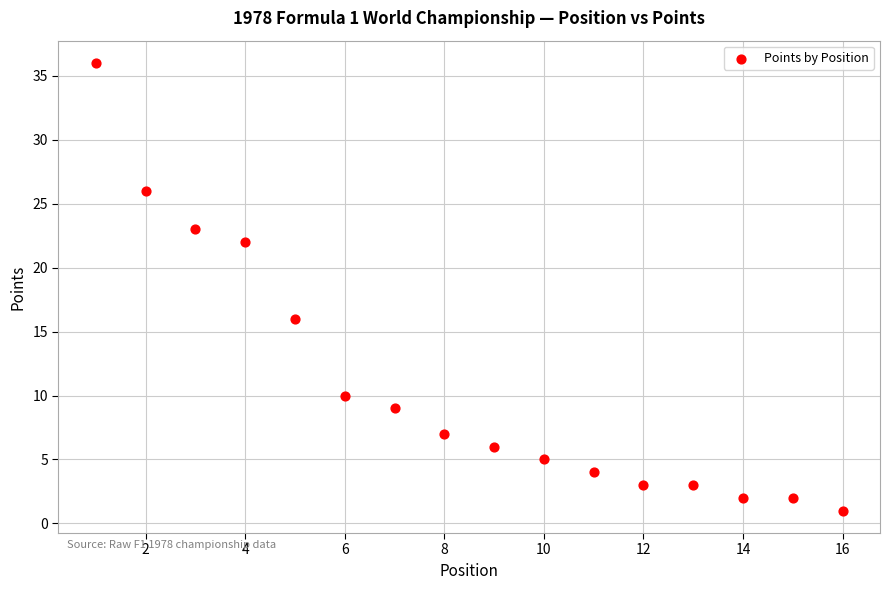

What Y value in the scatter plot is closest to 18?

16